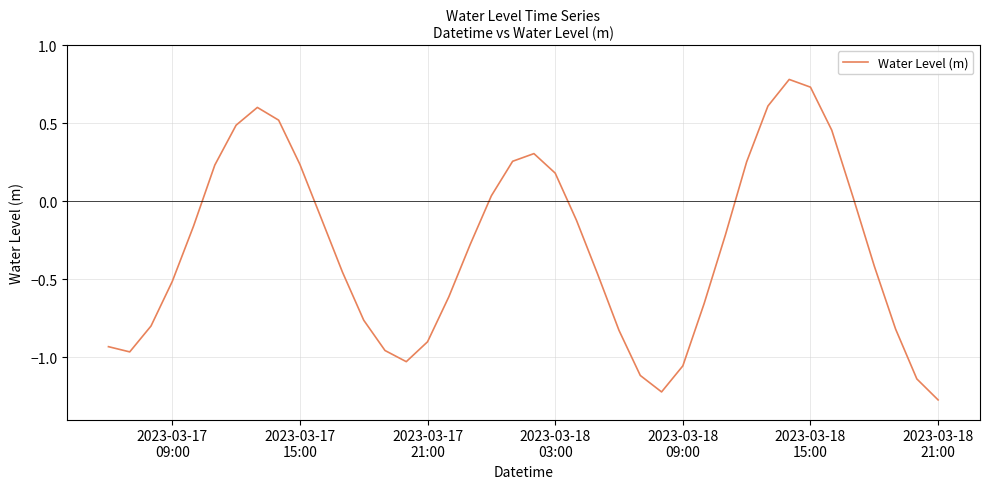

What is the difference between the maximum and minimum values?

2.1